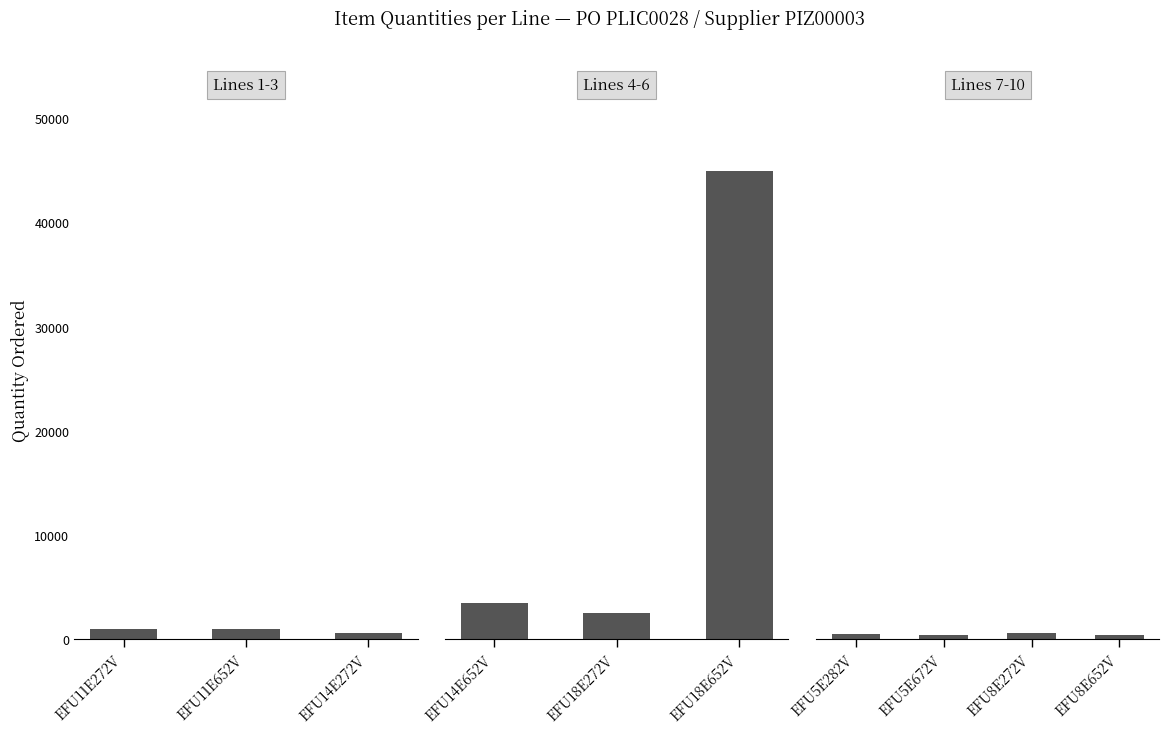

The Line series shows 6 at EFU18E652V. True or false?

True